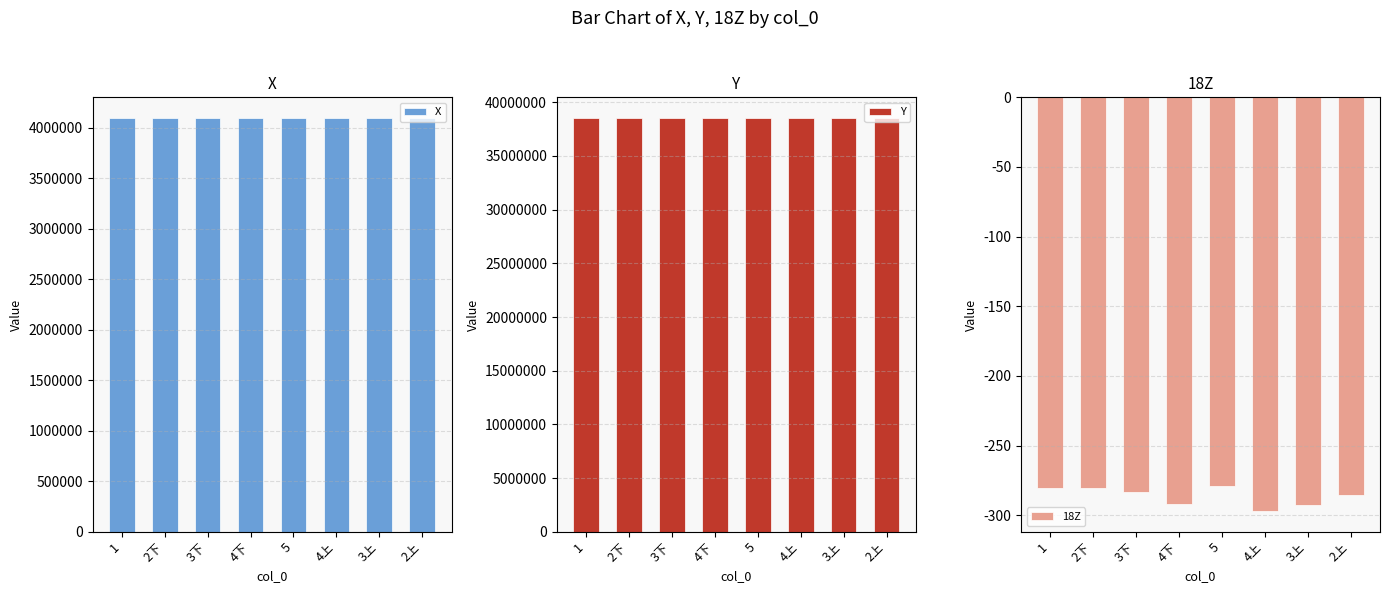

The Y series shows 24391508.6 at 5. True or false?

False